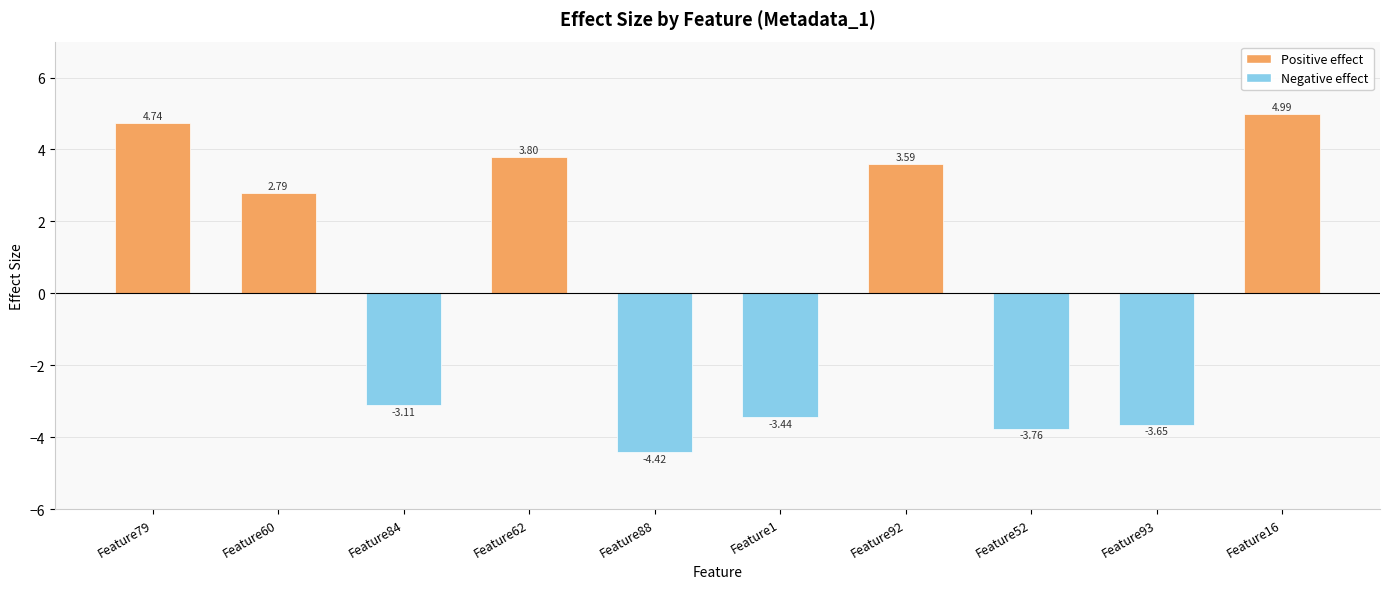

What is the change in value from Feature79 to Feature62?

-0.9